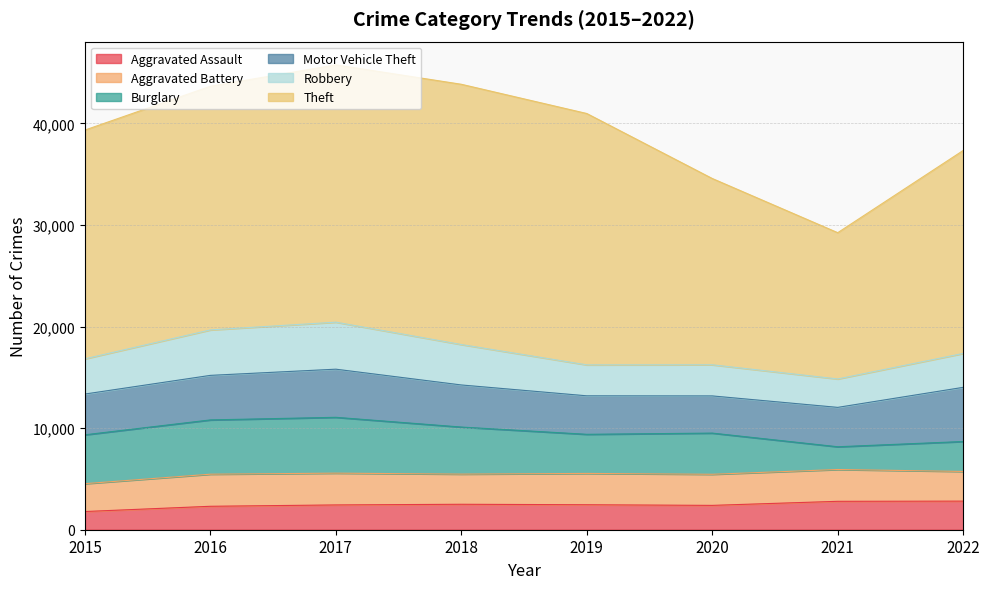

True or false: Theft and Aggravated Assault intersect in this chart.

False